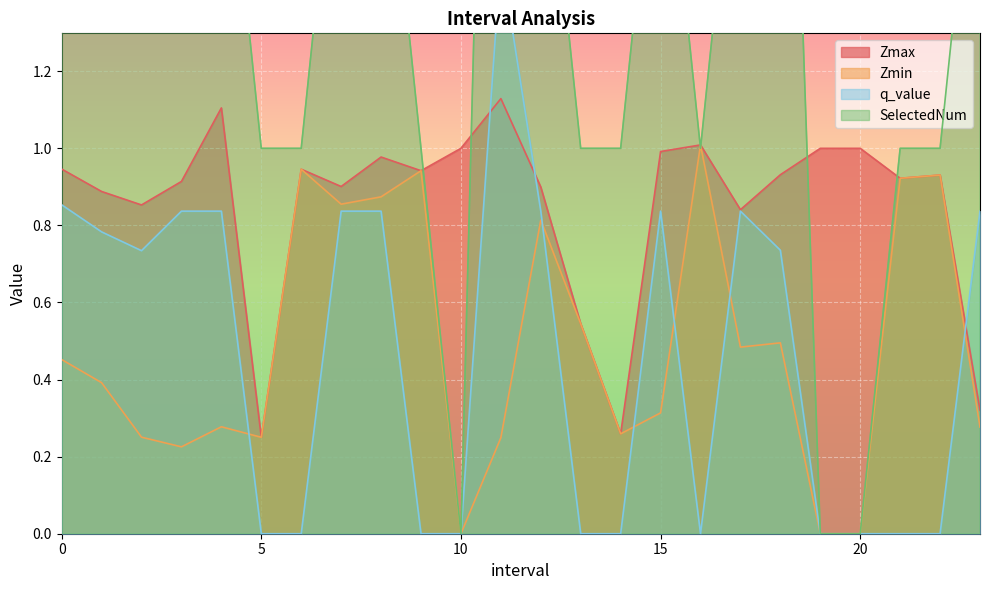

At which label does SelectedNum reach its peak?

11.0